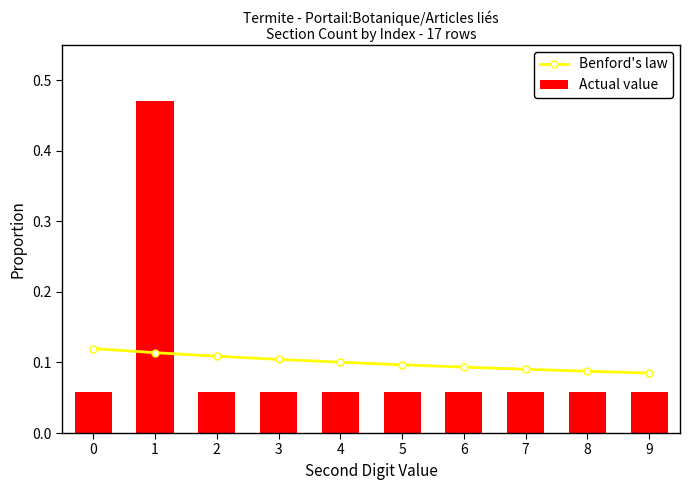

Reading right to left, list all the values displayed in this chart.

Benford's law: 9=0.1	8=0.1	7=0.1	6=0.1	5=0.1	4=0.1	3=0.1	2=0.1	1=0.1	0=0.1
Actual value: 9=0.1	8=0.1	7=0.1	6=0.1	5=0.1	4=0.1	3=0.1	2=0.1	1=0.5	0=0.1